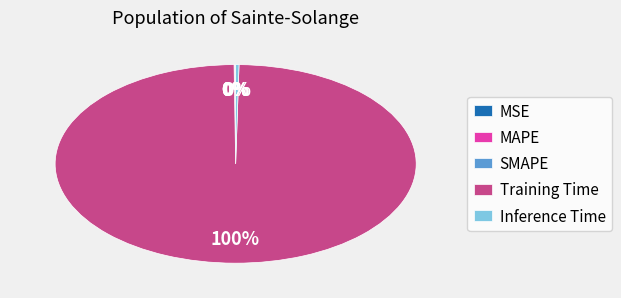

Do Inference Time and Training Time together represent more than half of the pie?

Yes